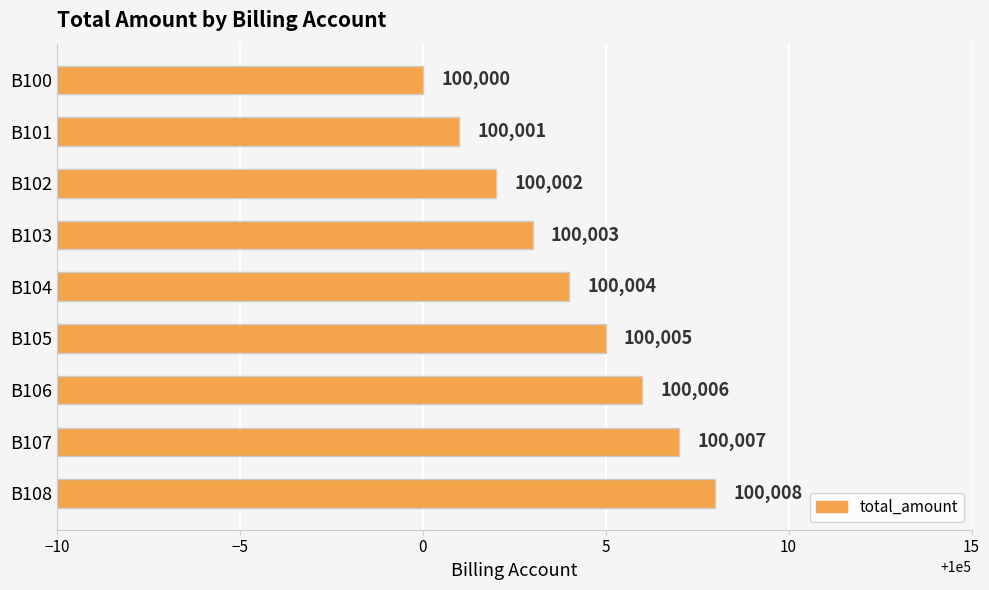

Reading top to bottom, list all the values displayed in this chart.

100000	100001	100002	100003	100004	100005	100006	100007	100008